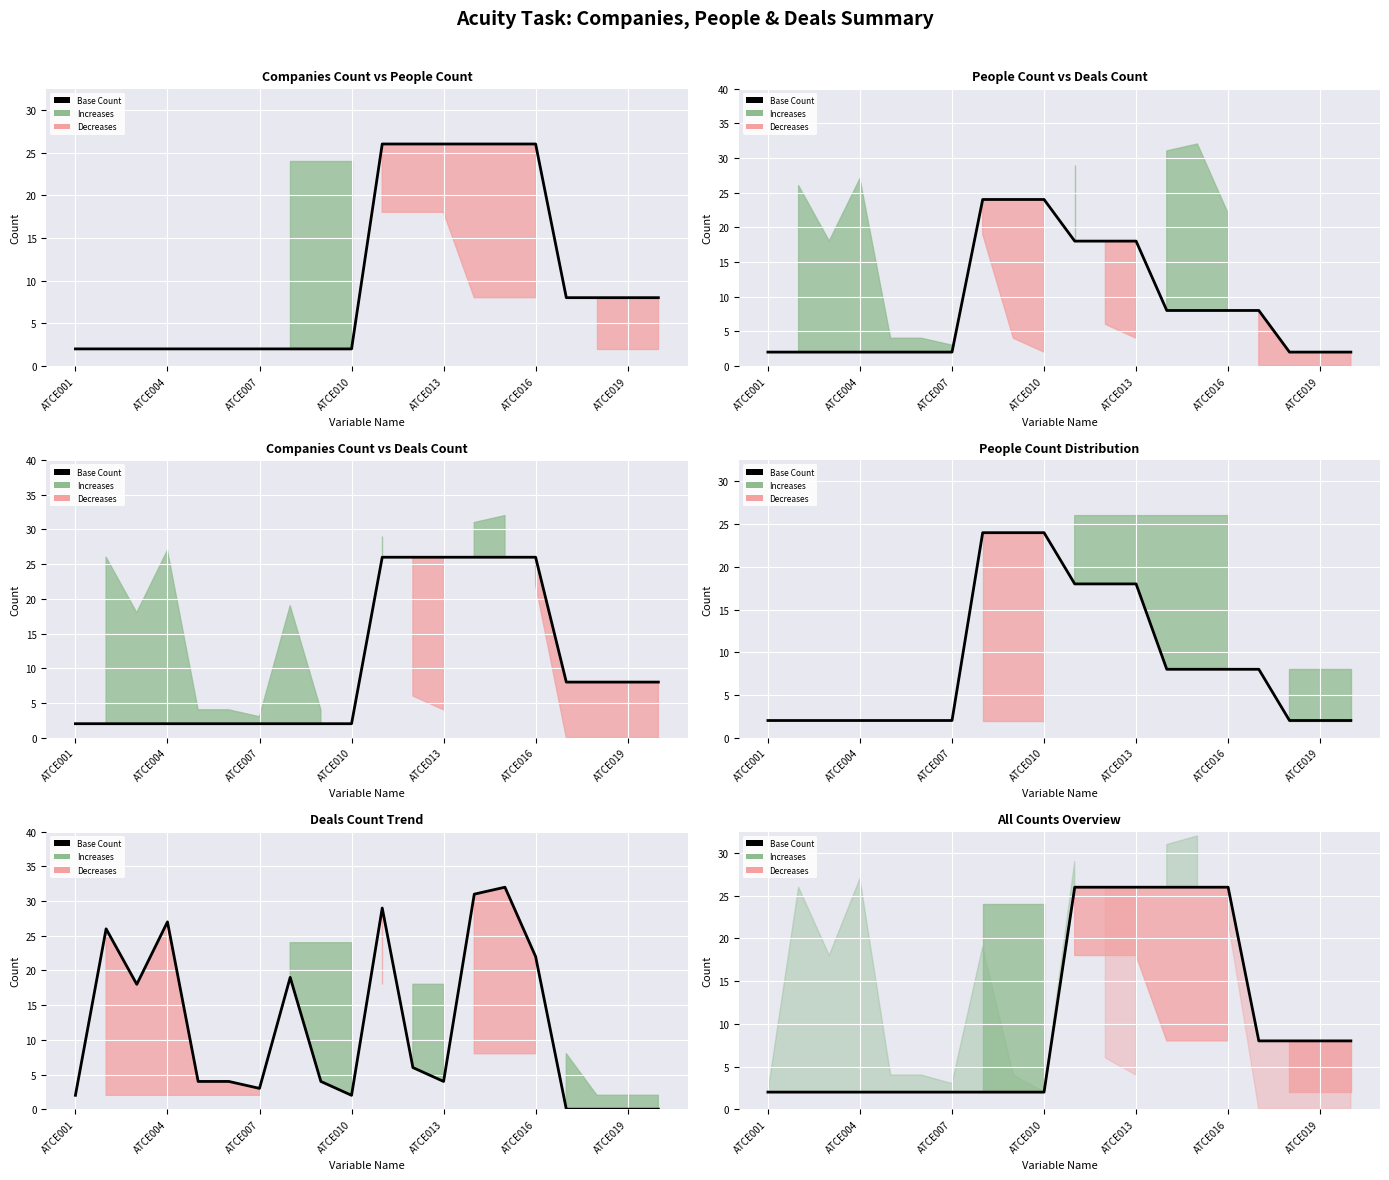

Does the chart display data point markers on the line(s)?

No